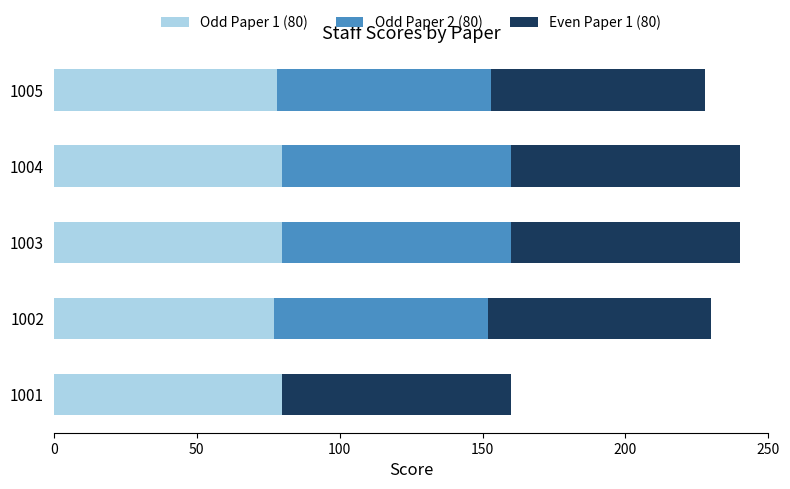

How many categories are shown in the chart?

5